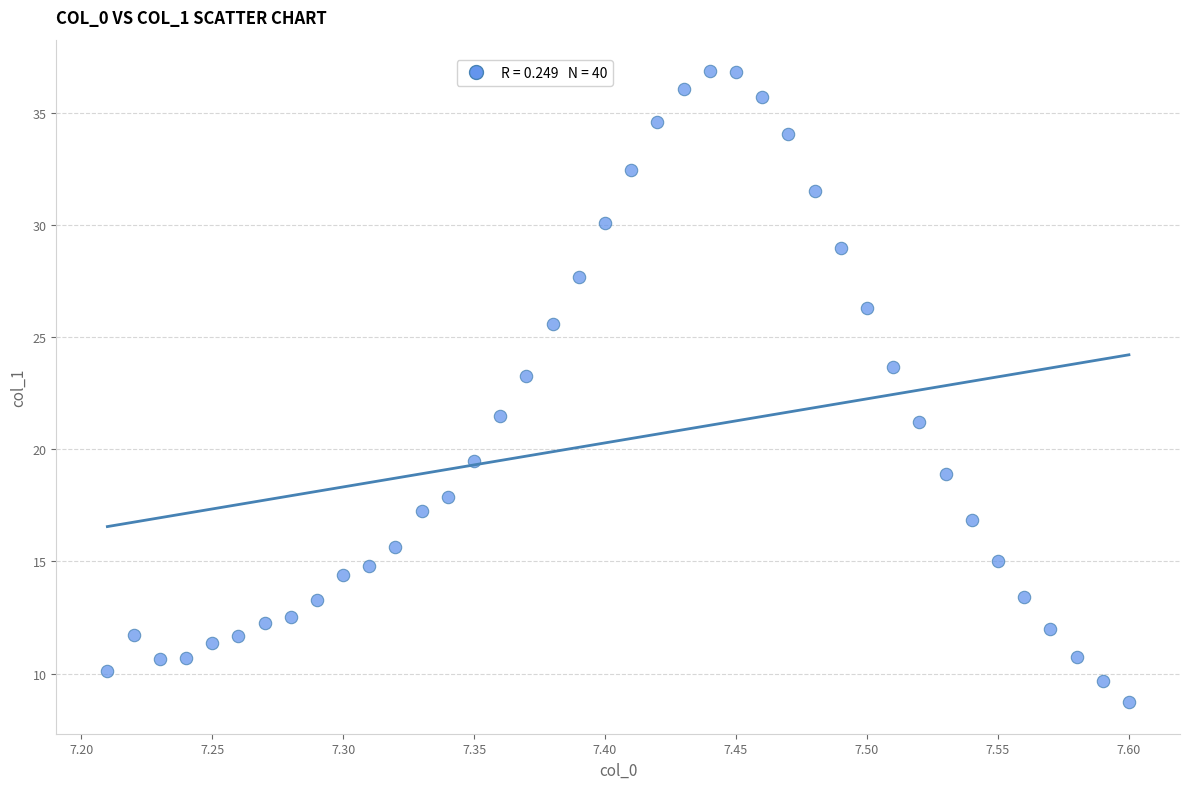

What is the range of X values (max minus min)?

0.4